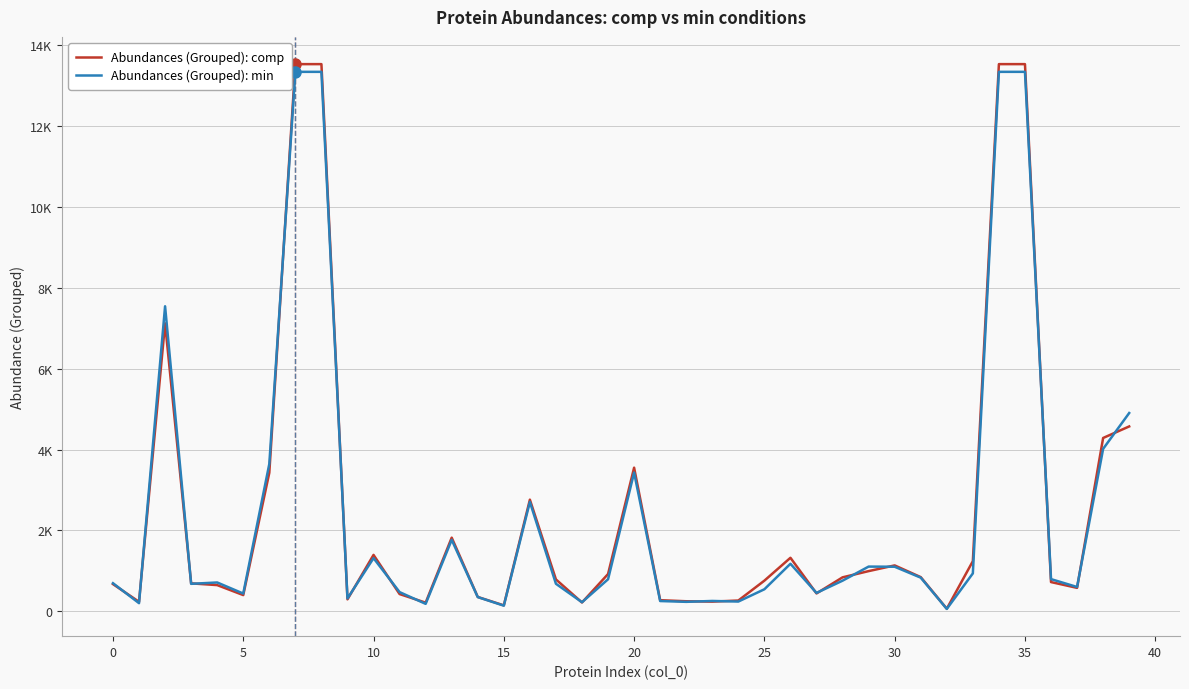

Does the chart display data point markers on the line(s)?

No